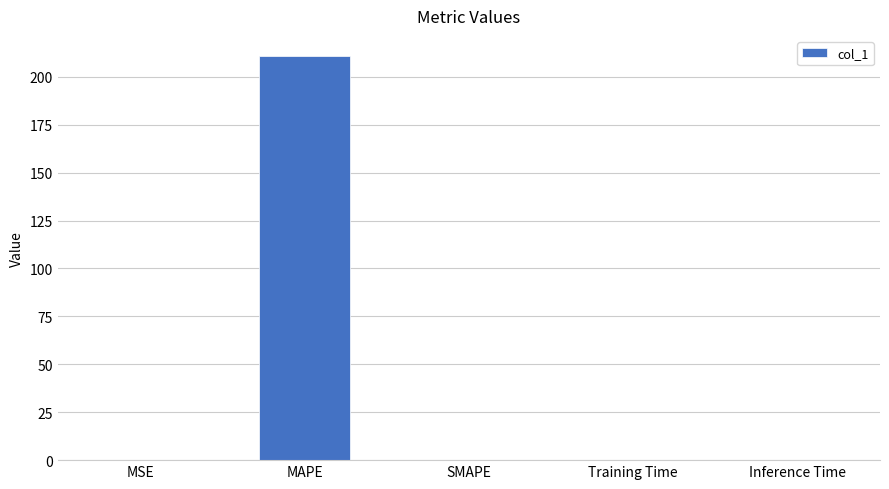

What is the greatest value displayed?

210.8